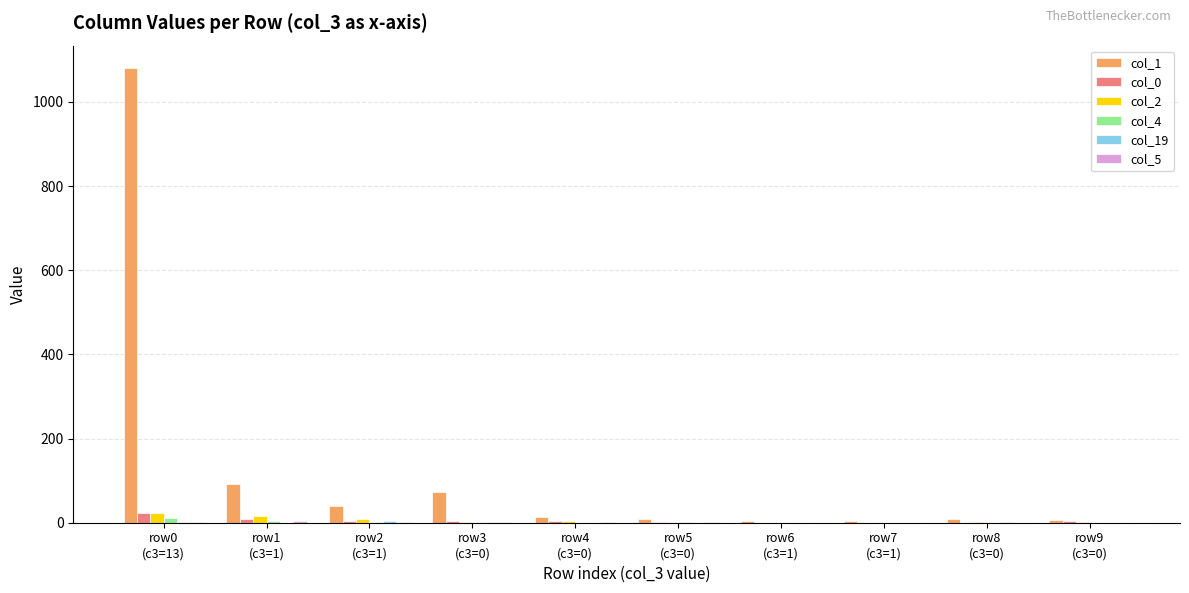

The col_2 series shows 17 at row1
(c3=1). True or false?

True